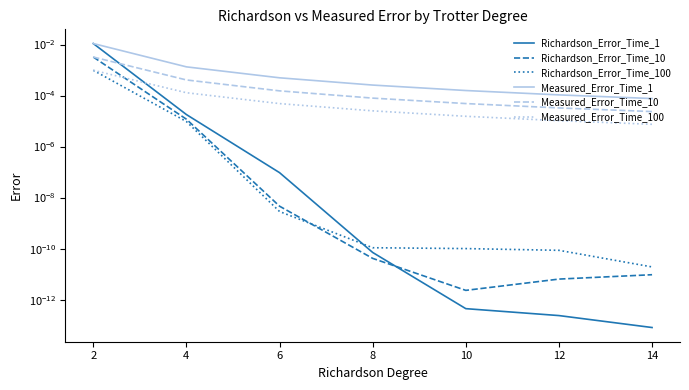

How many data points does each series have?

7